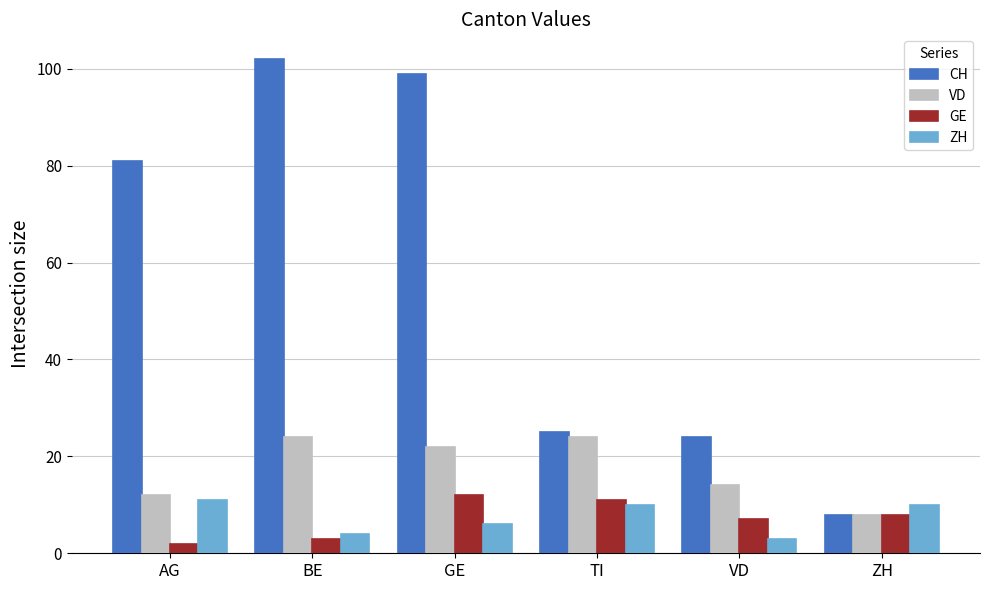

What is the sum of all ZH values?

44